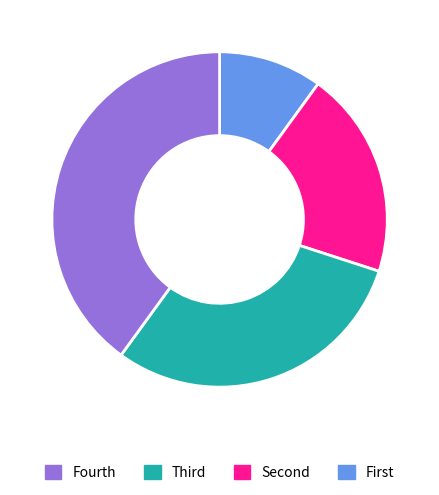

Does any single category account for the majority?

No